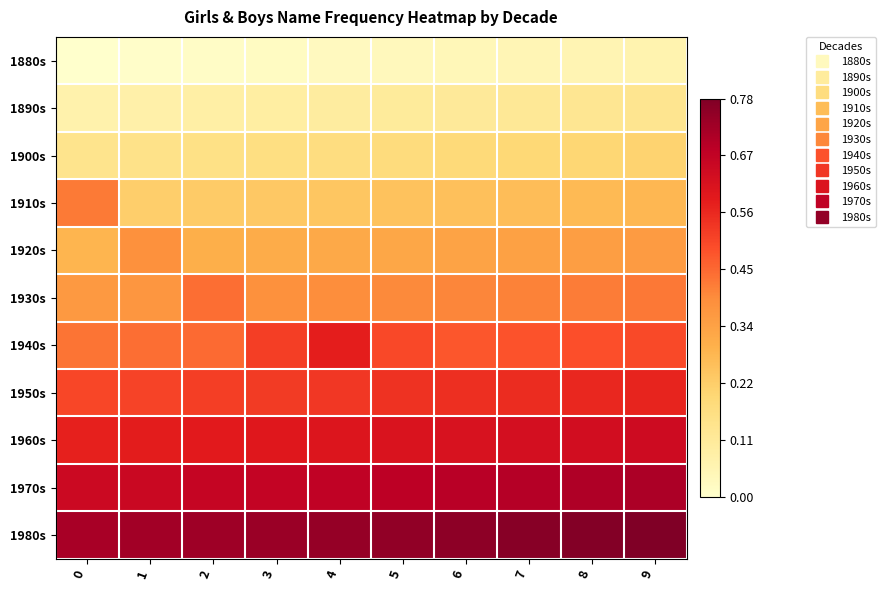

What is the maximum value shown in the chart?

0.8